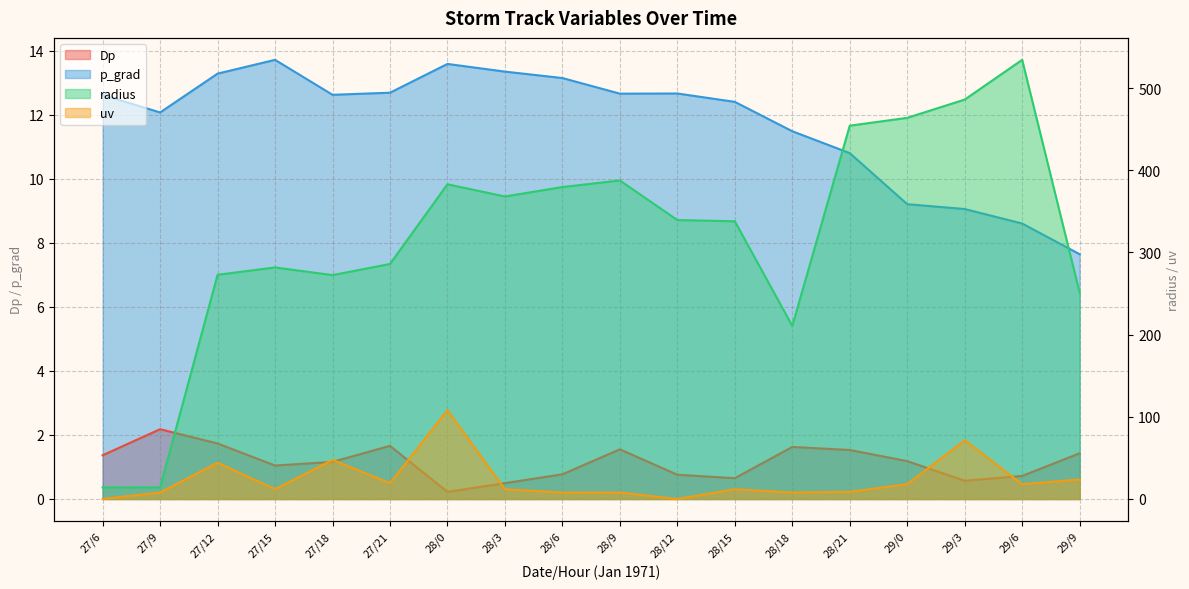

The value of radius at 27/15 is 281.7. True or false?

True